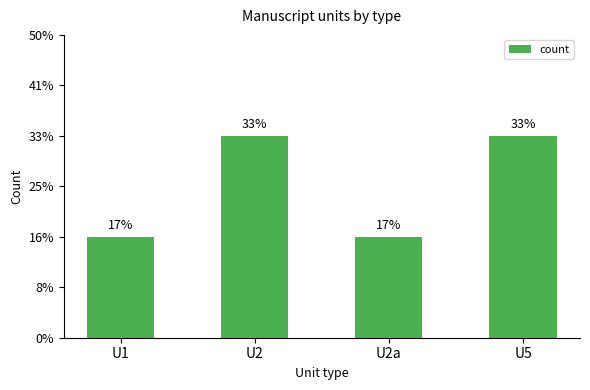

Does the chart contain any negative values?

No